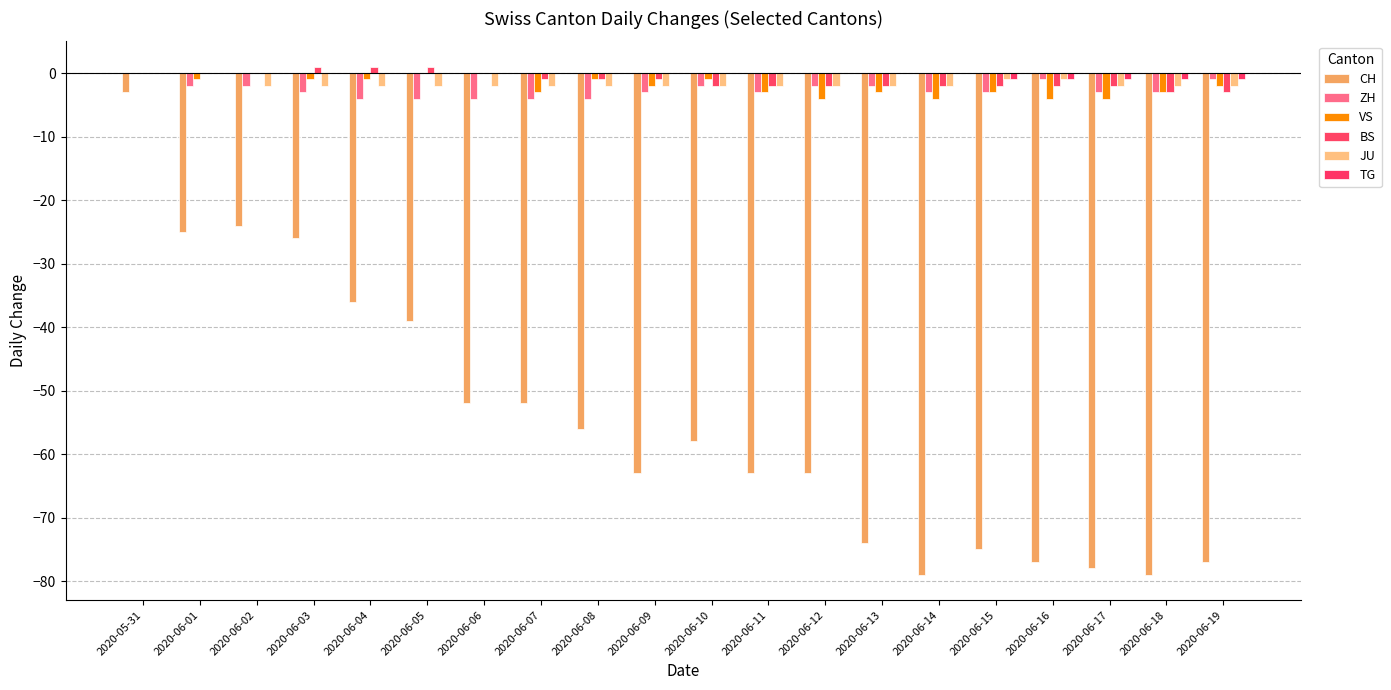

Which series changed the most between 2020-06-03 and 2020-06-06?

CH